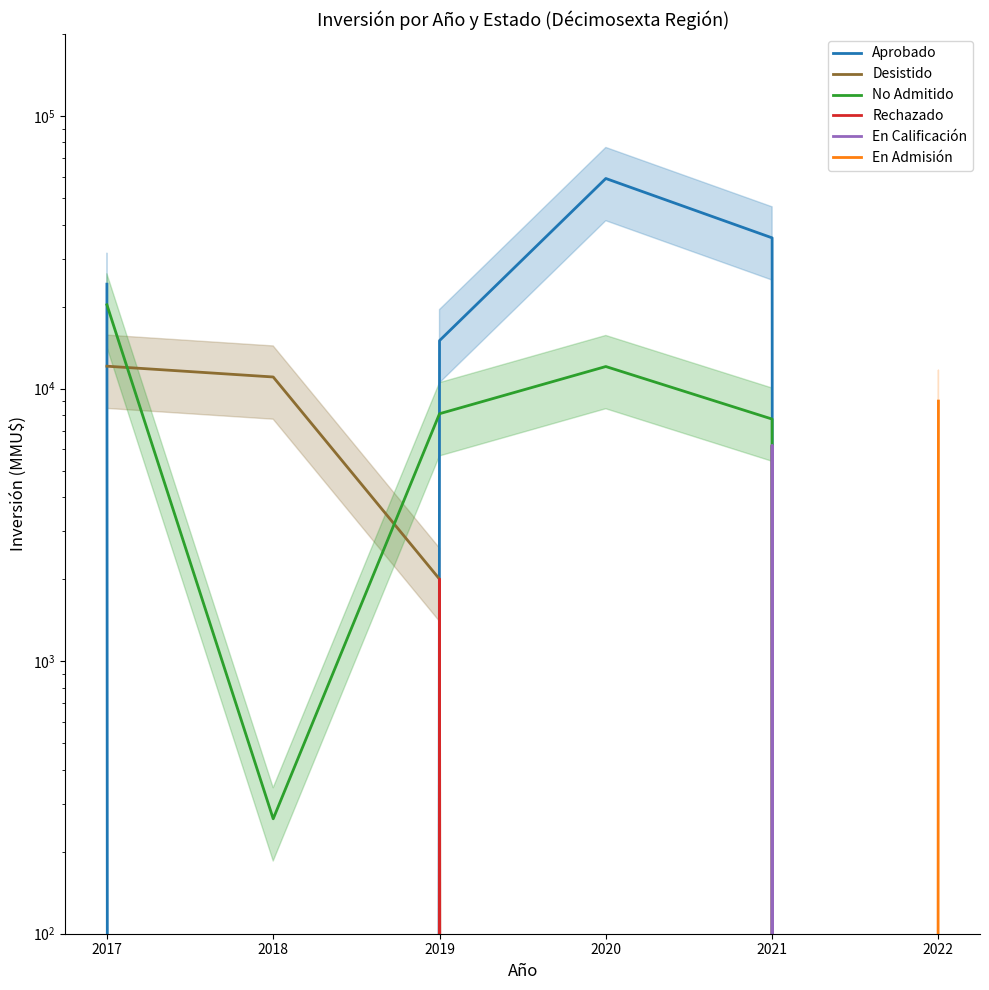

What are all the series names shown in the legend?

Aprobado, Desistido, No Admitido, Rechazado, En Calificación, En Admisión